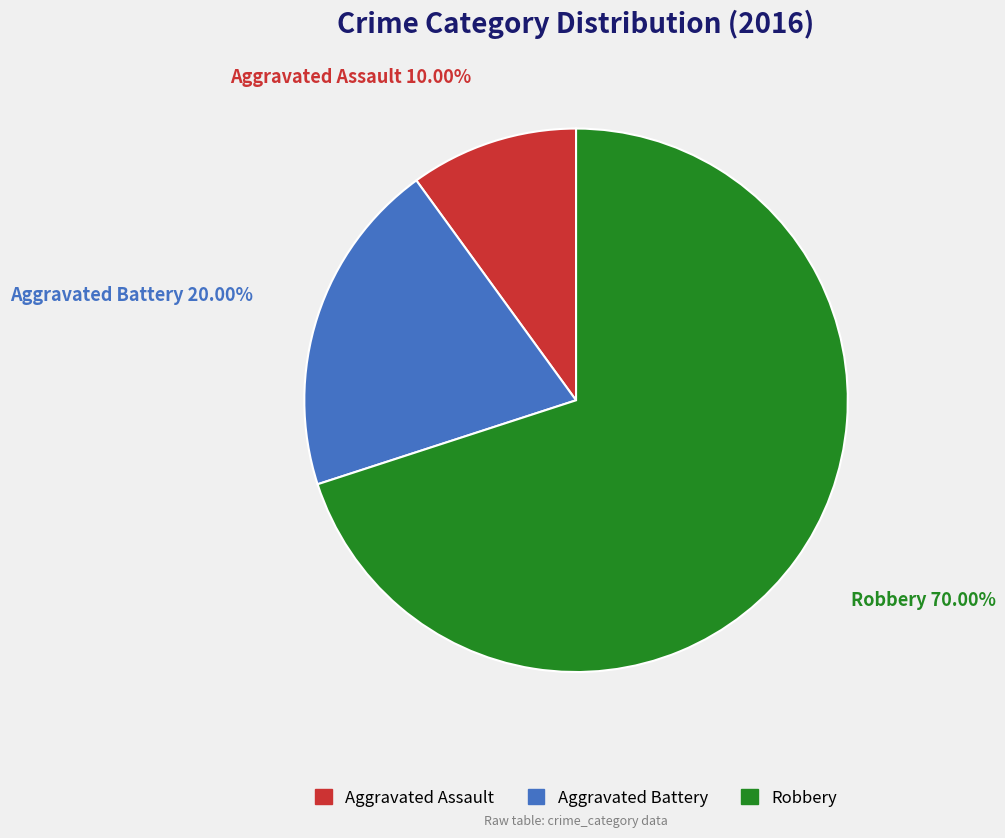

To the nearest percent, what percentage of the pie is Aggravated Battery?

20%